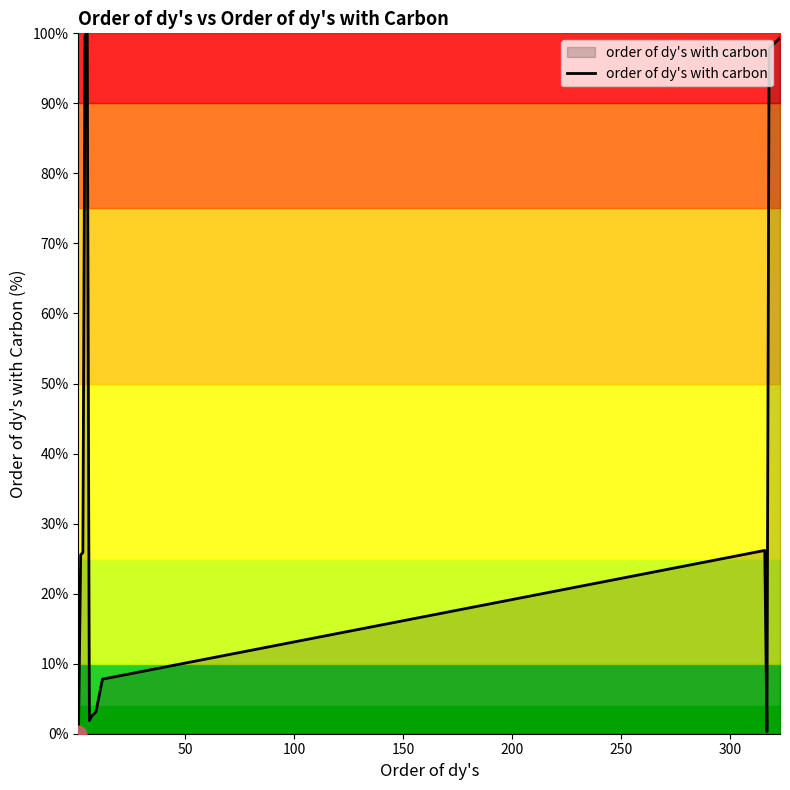

What is the maximum value shown in the chart?

100.0